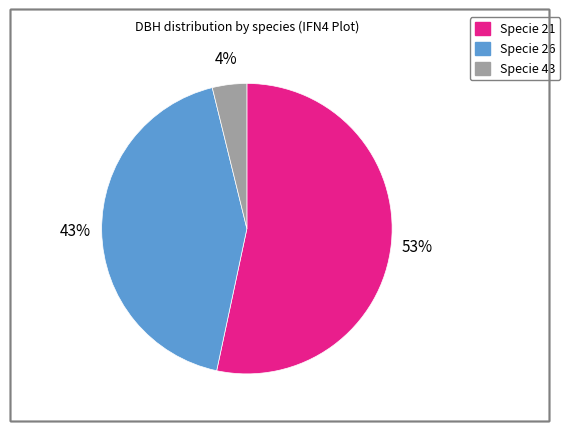

Rank the categories by value from lowest to highest.

Specie 43, Specie 26, Specie 21